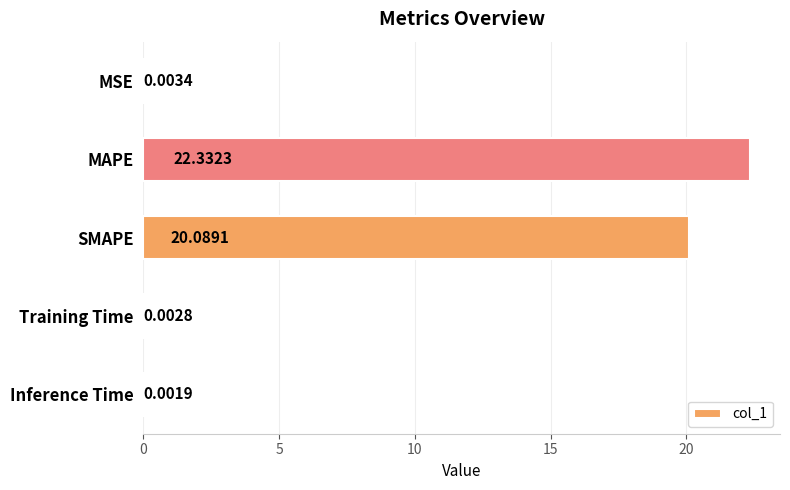

Where is the data nearest to the value 11?

SMAPE